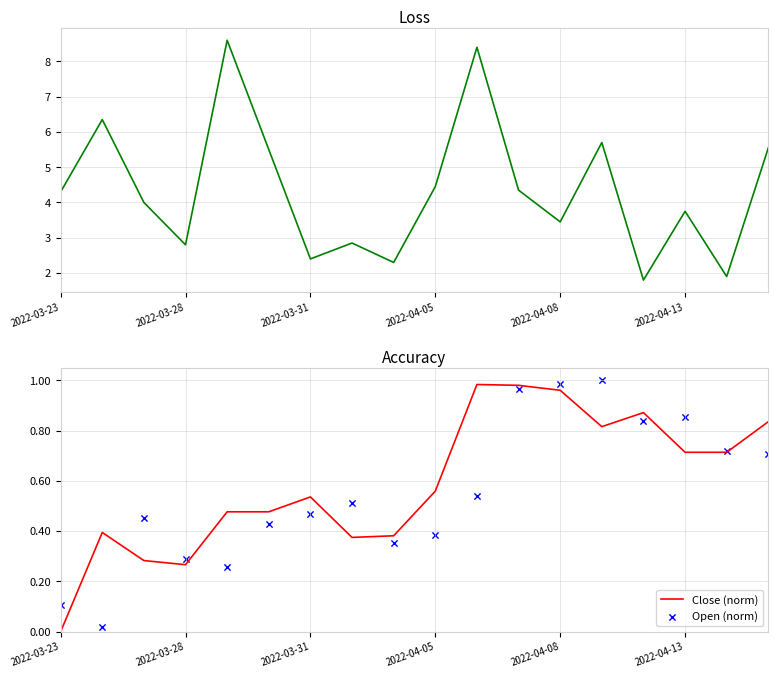

Which series reaches the maximum Y coordinate?

Loss